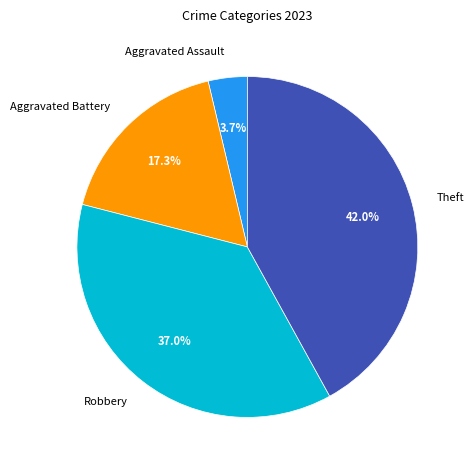

To the nearest percent, what is the difference between the largest and smallest slice percentages?

38%